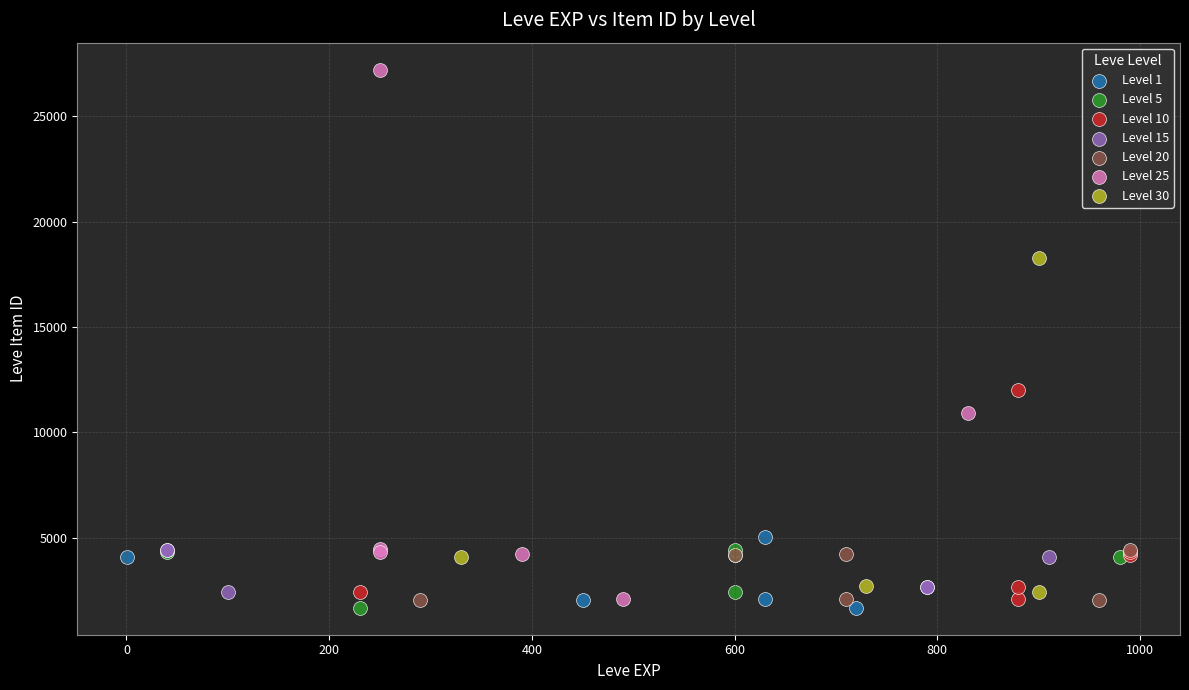

Which series contains the highest Y value?

Level 25